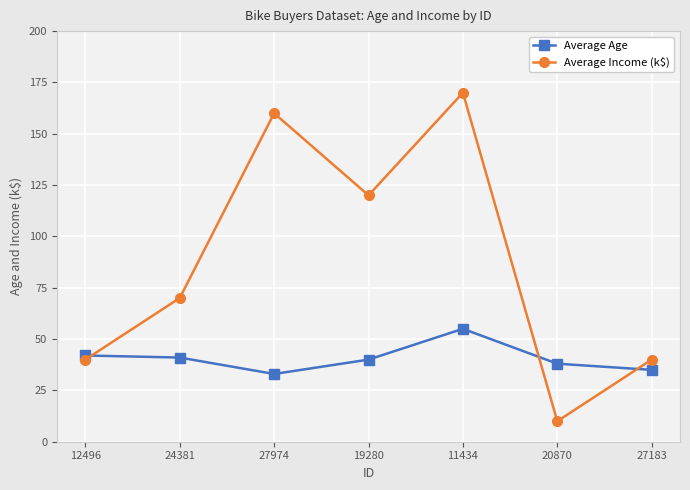

At how many categories does at least one series exceed 14?

7